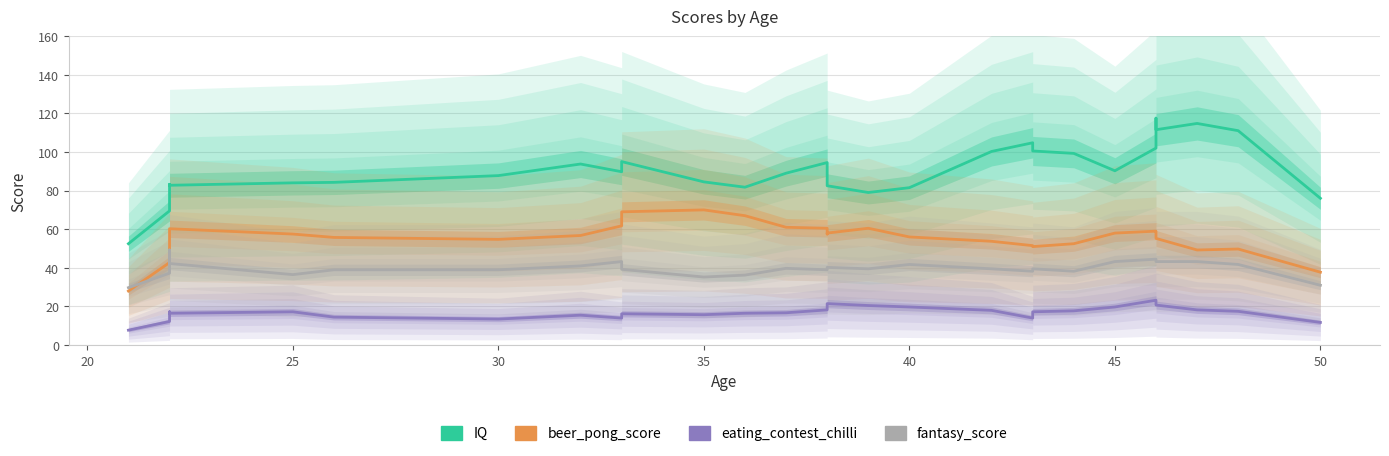

True or false: fantasy_score and beer_pong_score intersect in this chart.

True